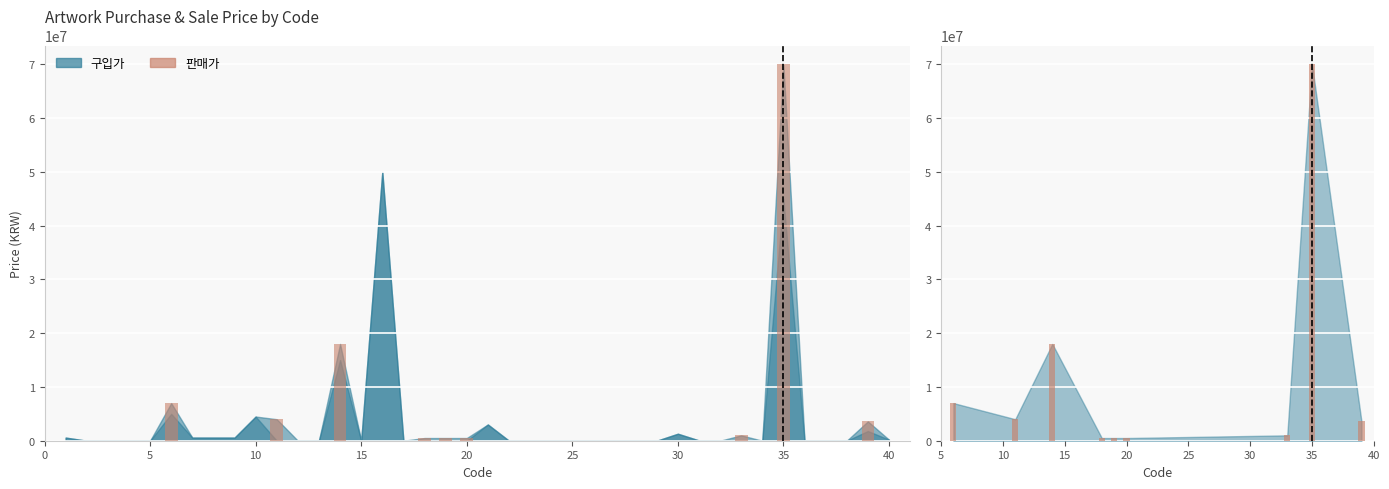

Is it true that the value at 5 is 1882013?

False